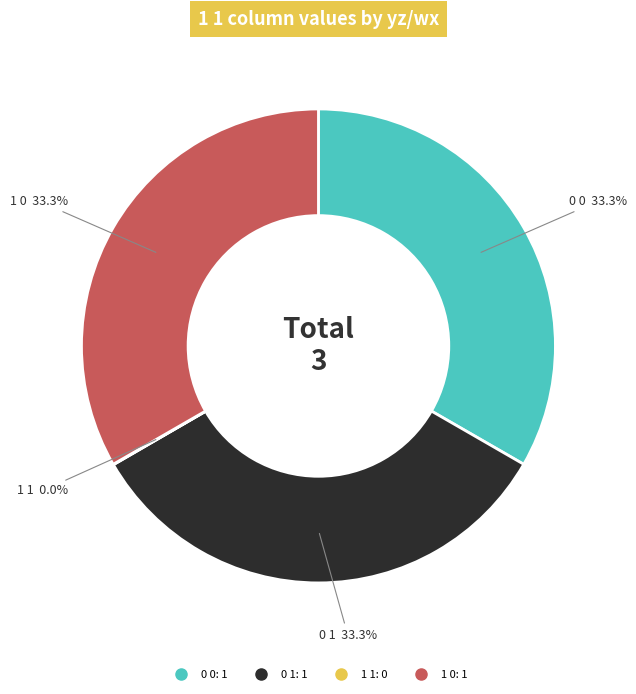

Is there any slice that represents more than half of the pie?

No